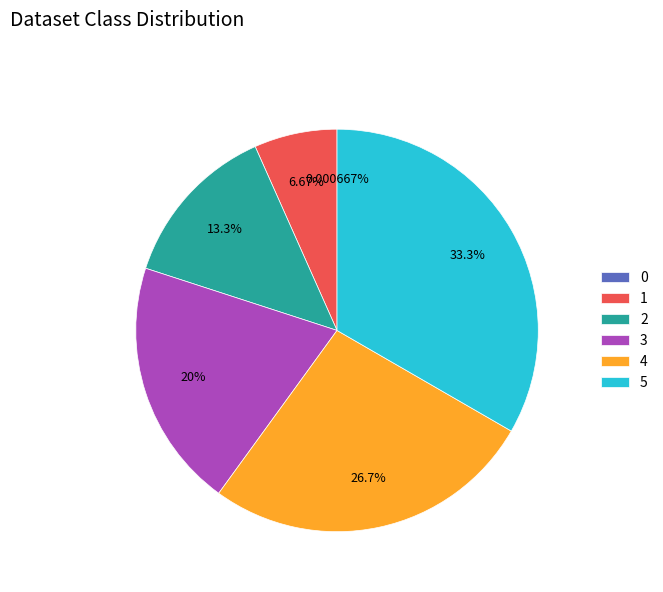

What portion of the pie excludes 4?

73.3%